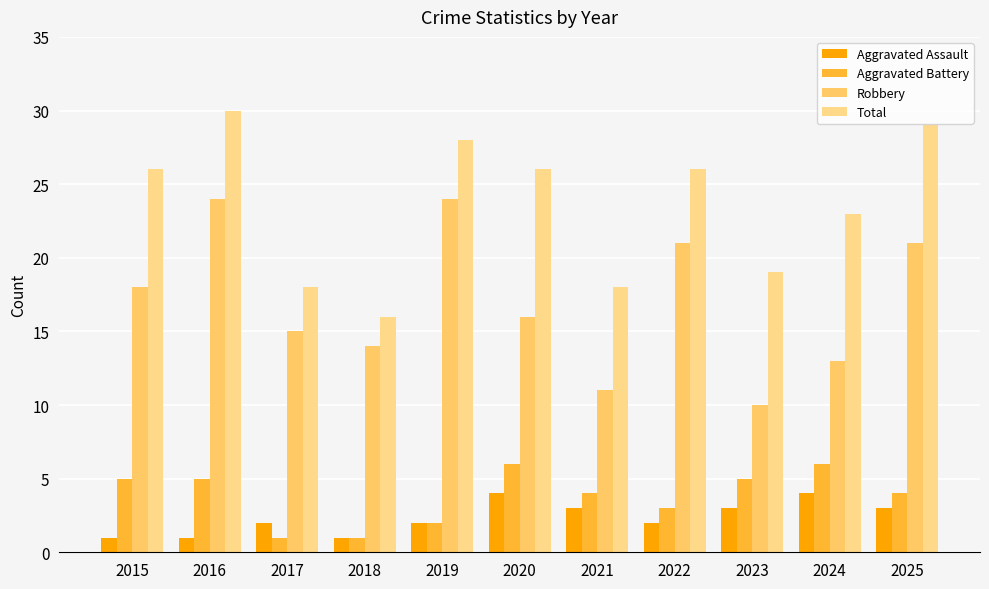

How many series are shown in this chart?

4